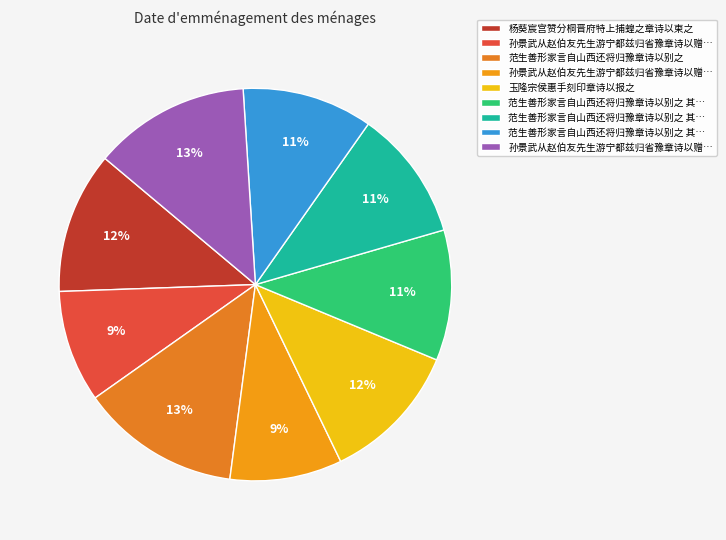

Count the number of slices in the pie.

9